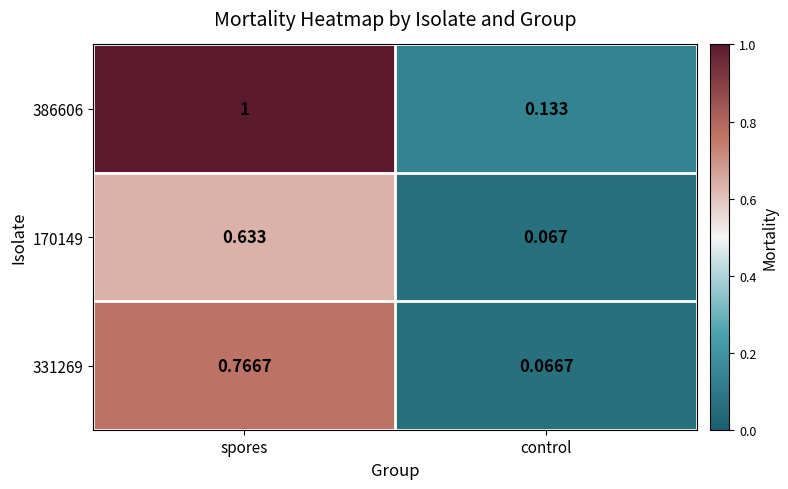

List the series in order of their peak value, lowest first.

170149, 331269, 386606